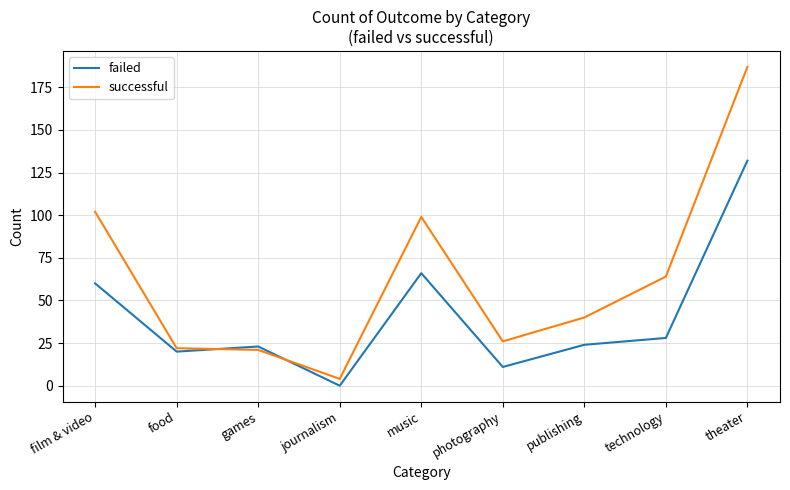

At which label does successful reach its peak?

theater